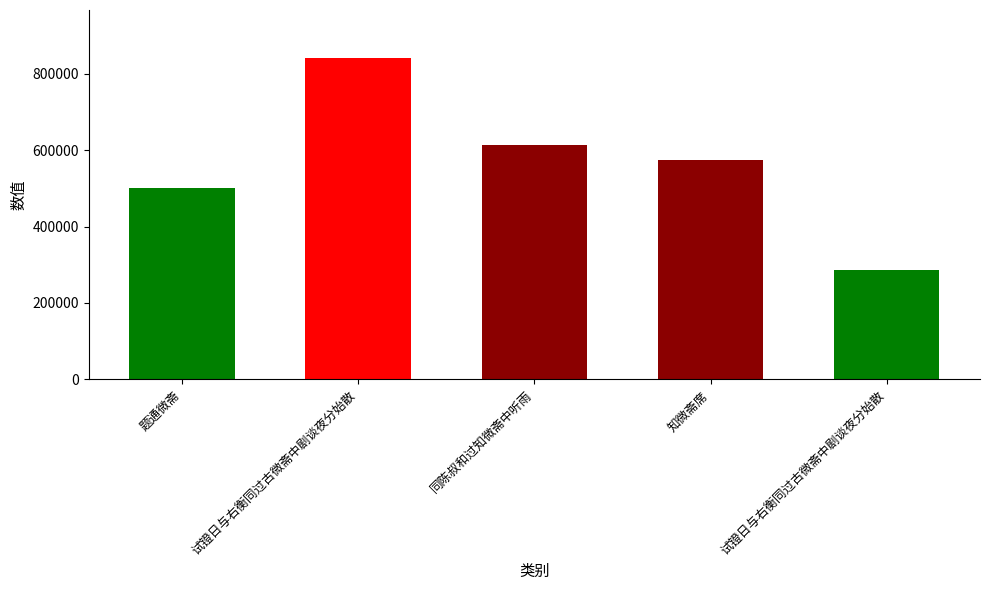

What is the label of the 3rd bar from the left?

同陈叔和过知微斋中听雨